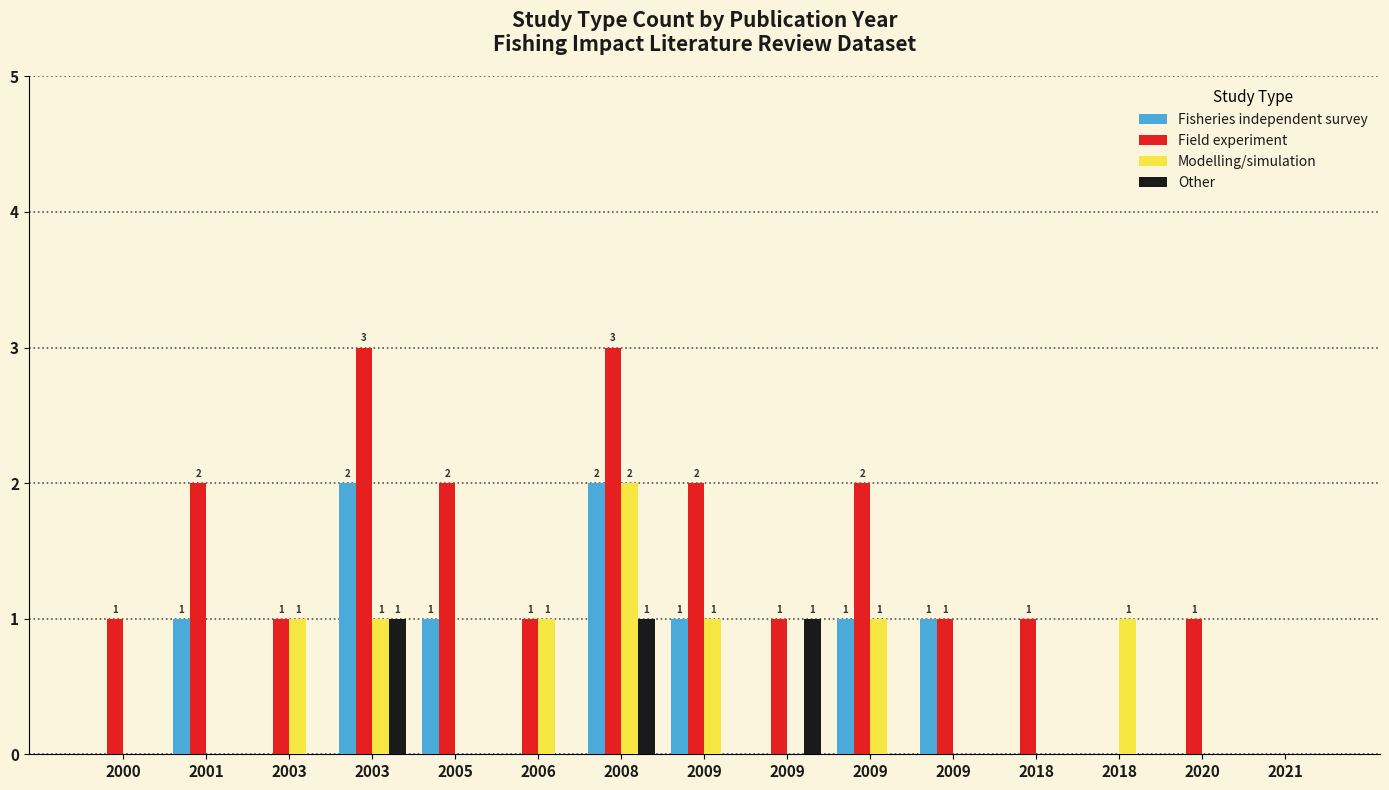

How many data points in Modelling/simulation are above 0?

7